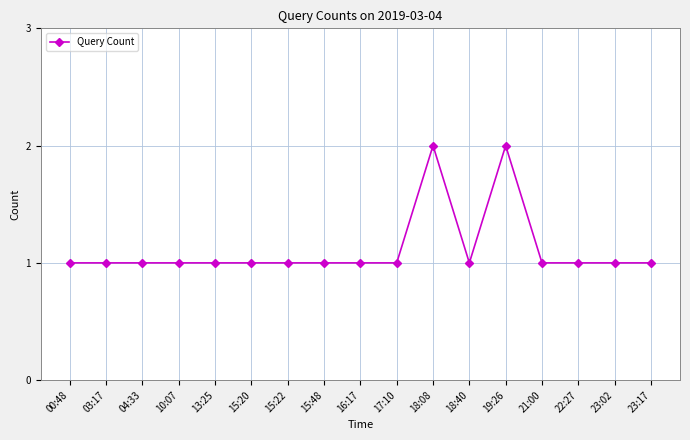

The value at 19:26 is 2. True or false?

True